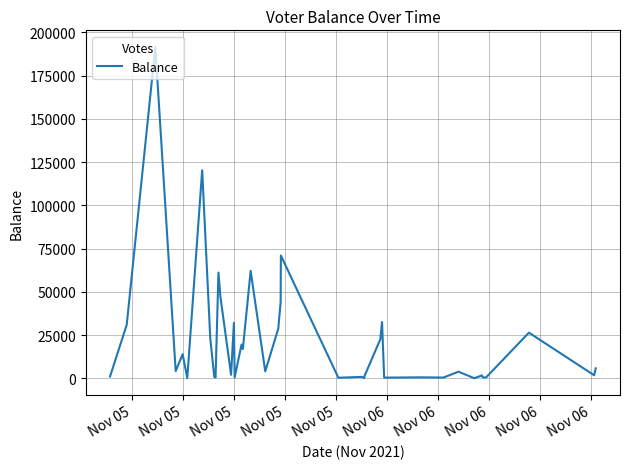

Does the chart have visible grid lines?

Yes